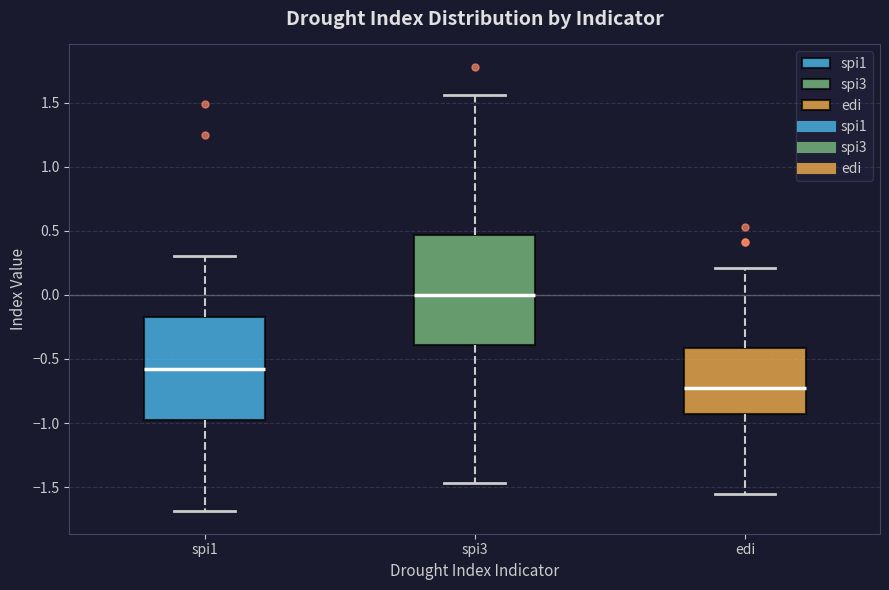

Reading left to right, read every box against the y-axis: the position of its median line, the range the box covers, and the ends of its whiskers. The values are not printed on the chart, so give them approximately, as read against the axis.

spi1: median -0.60, box -1.00 to -0.15, whiskers -1.70 to 0.30
spi3: median 0.00, box -0.40 to 0.45, whiskers -1.45 to 1.55
edi: median -0.70, box -0.95 to -0.40, whiskers -1.55 to 0.20